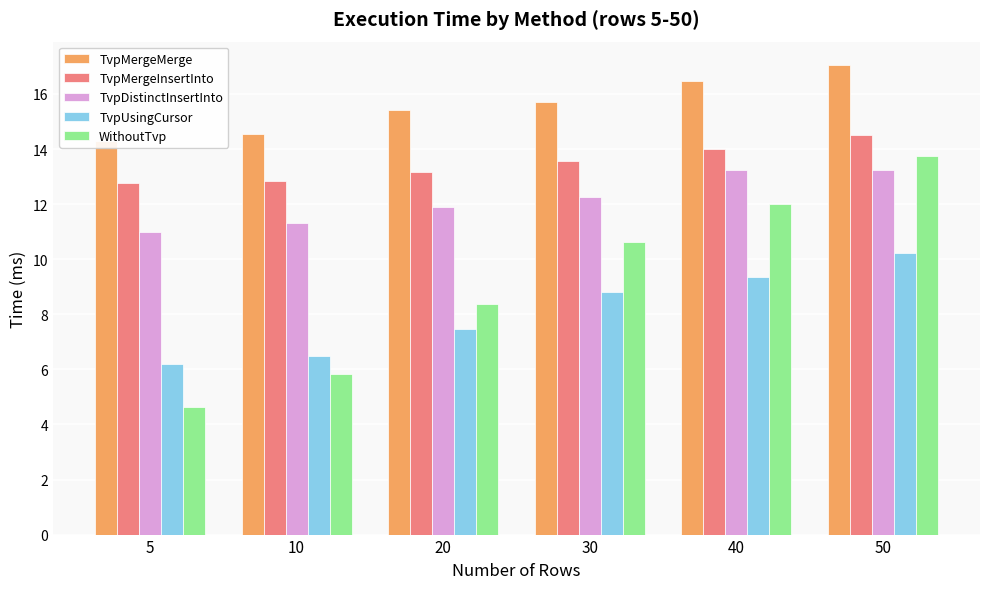

How many values in the TvpMergeInsertInto series exceed 13?

4